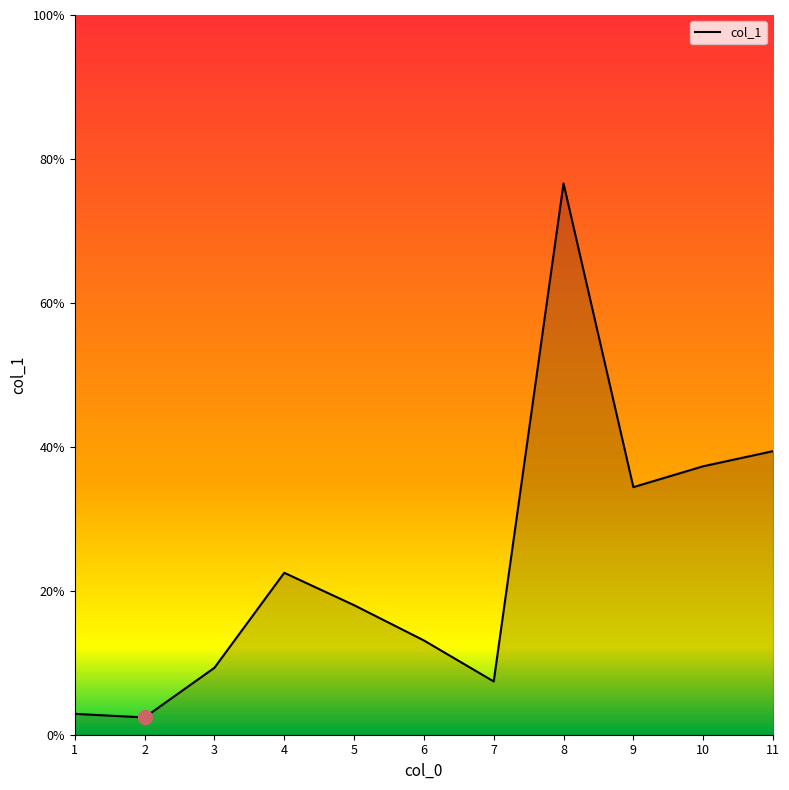

What is the greatest value displayed?

76.6